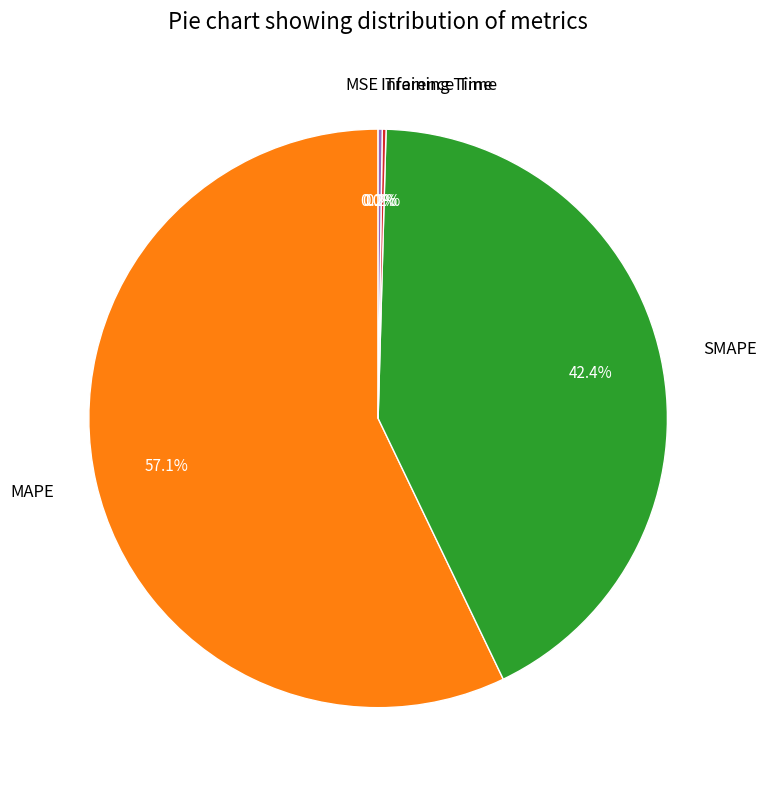

Which category has the biggest portion of the pie?

MAPE